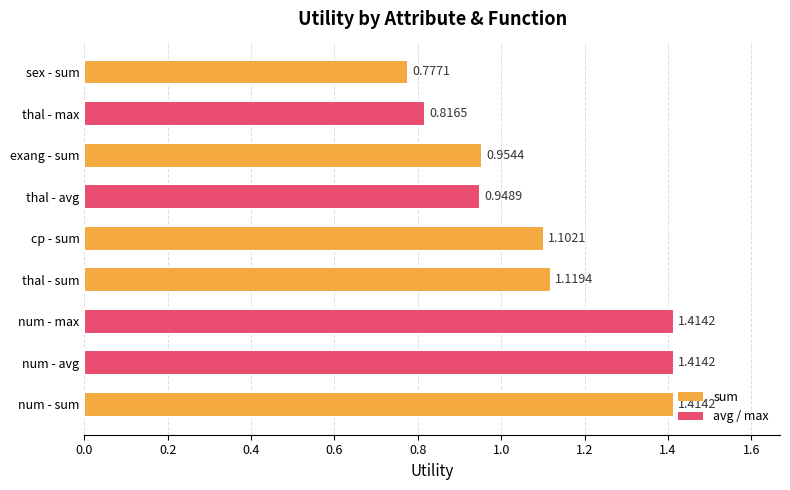

What is the difference between the second highest and minimum values?

0.6